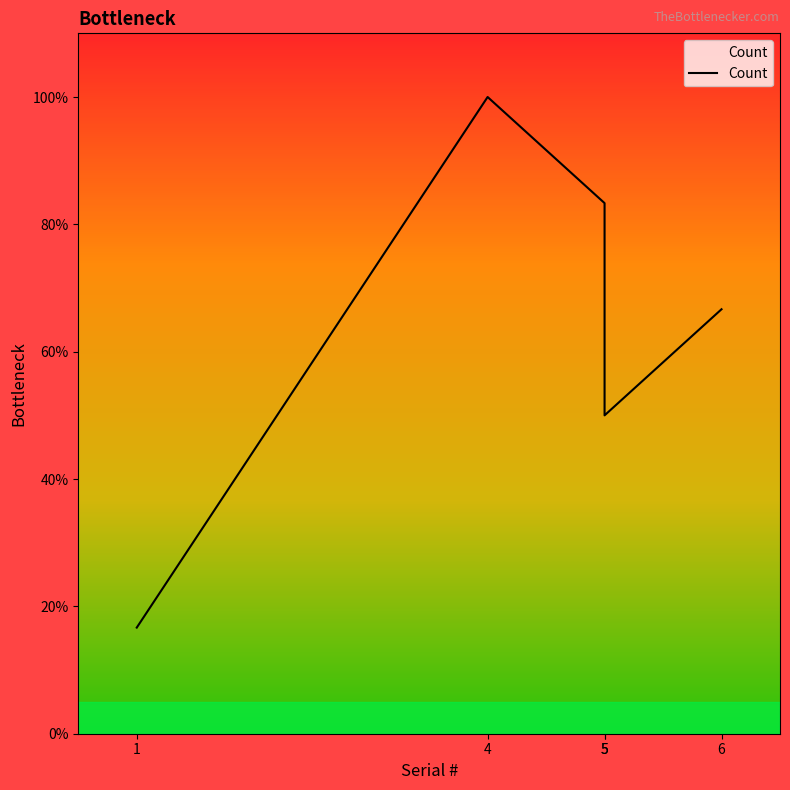

The value at 5 is 109.1. True or false?

False